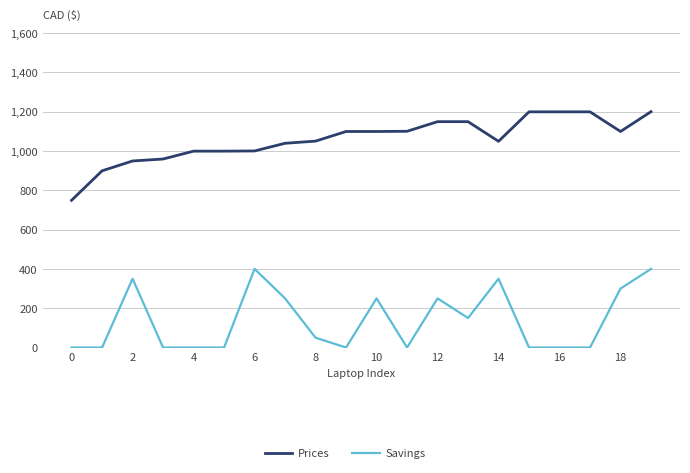

How many values in the Savings series are below 50?

10